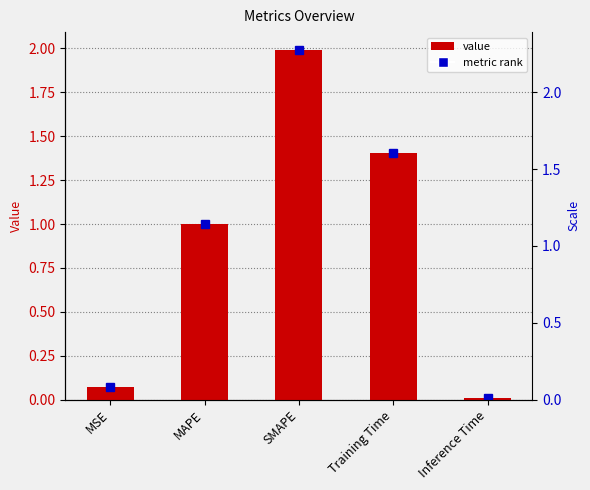

True or false: the data shows 1.4 at MAPE.

False